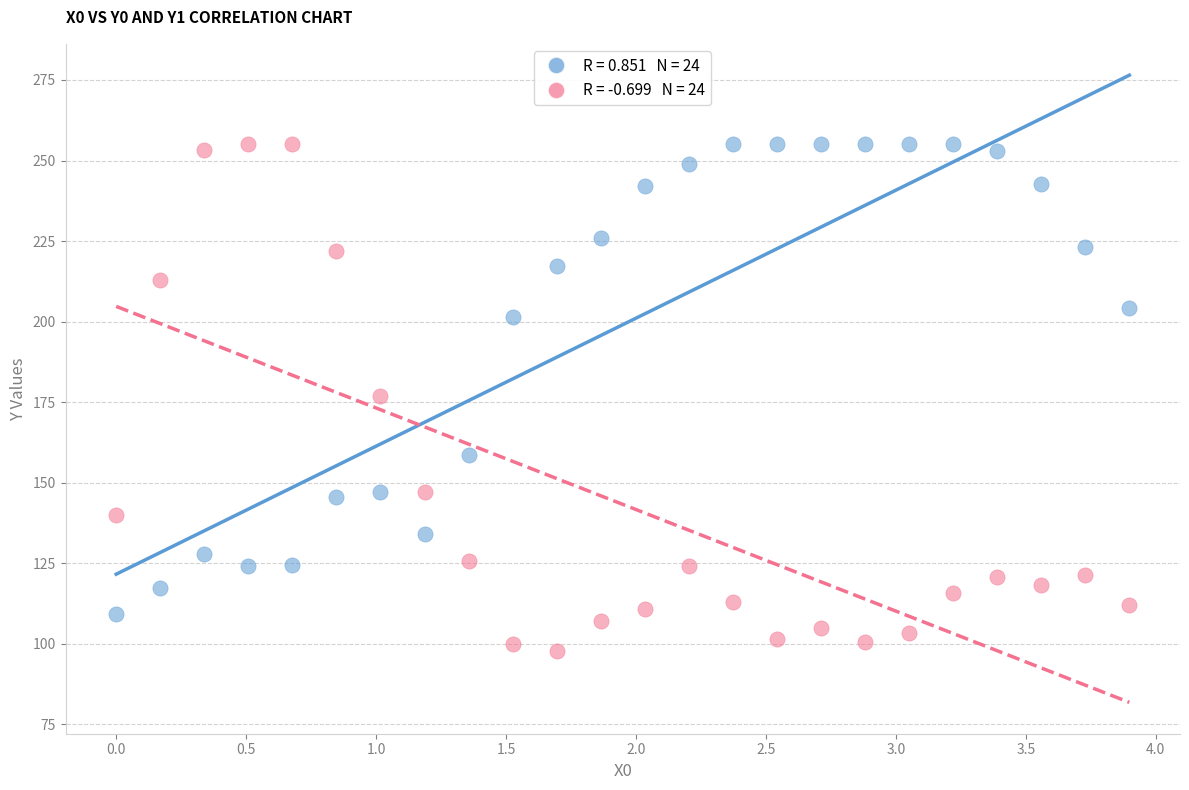

Across all data points, what is the range of X values (max minus min)?

3.9